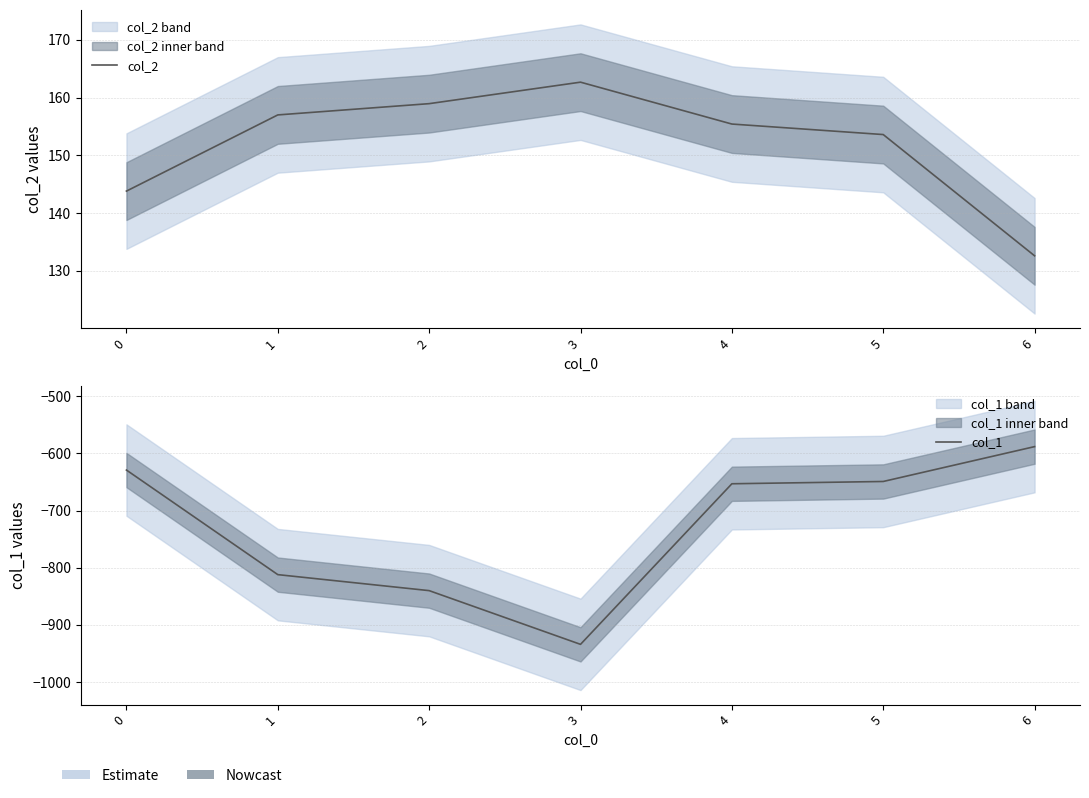

Reading right to left, transcribe all the data shown in this chart.

col_2: 132.6	153.6	155.4	162.7	159.0	157.0	143.8
col_1: -588.0	-649.0	-653.0	-934.0	-840.0	-812.0	-629.0